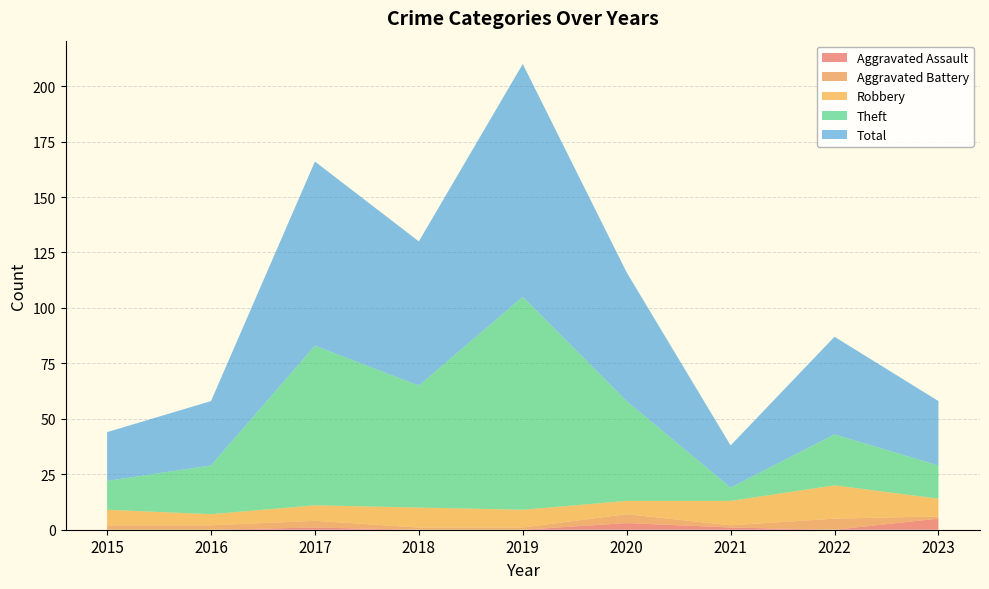

Reading right to left, extract all data points from this chart.

Aggravated Assault: 5	0	1	3	0	0	1	0	0
Aggravated Battery: 1	5	1	4	1	1	3	2	2
Robbery: 8	15	11	6	8	9	7	5	7
Theft: 15	23	6	45	96	55	72	22	13
Total: 29	44	19	58	105	65	83	29	22